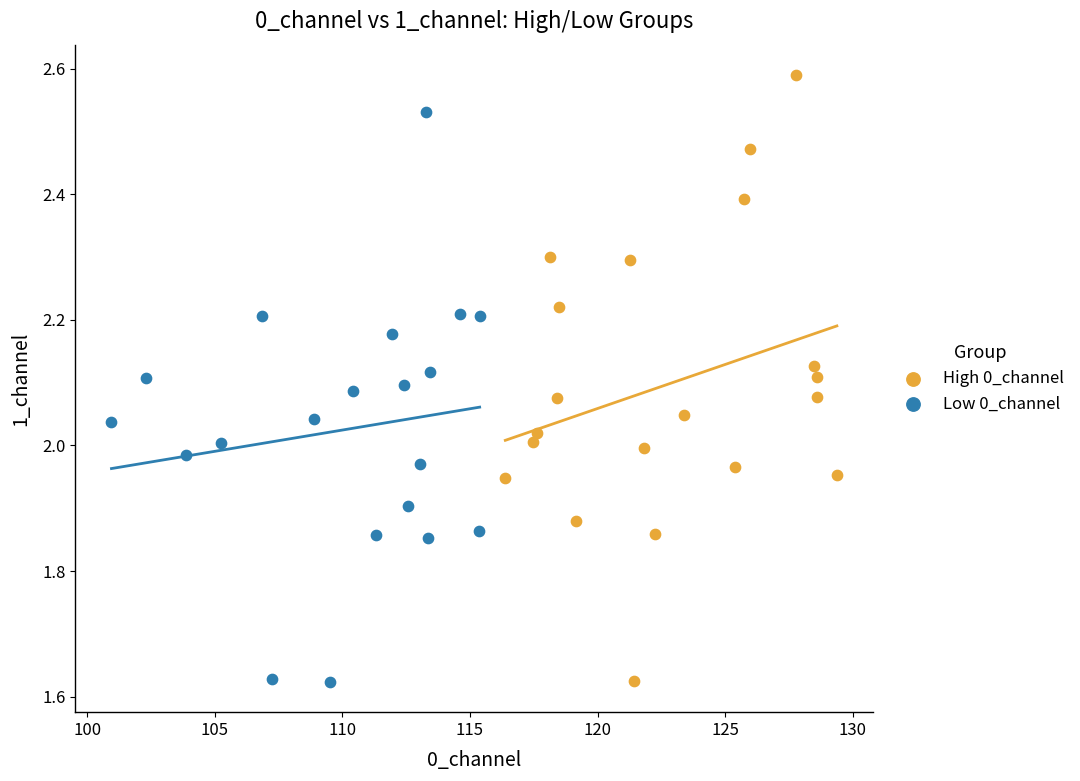

Which series reaches the maximum Y coordinate?

High 0_channel